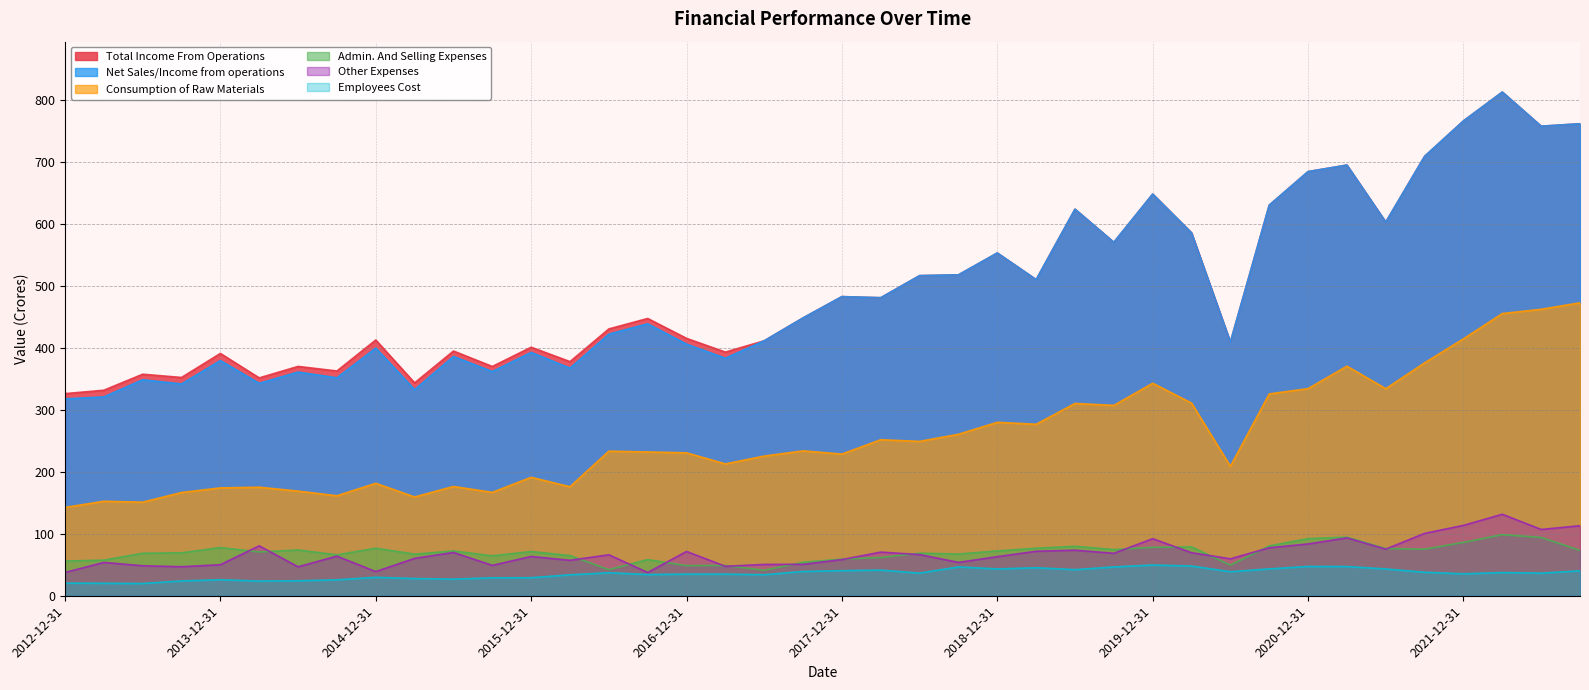

Does the chart have visible grid lines?

Yes